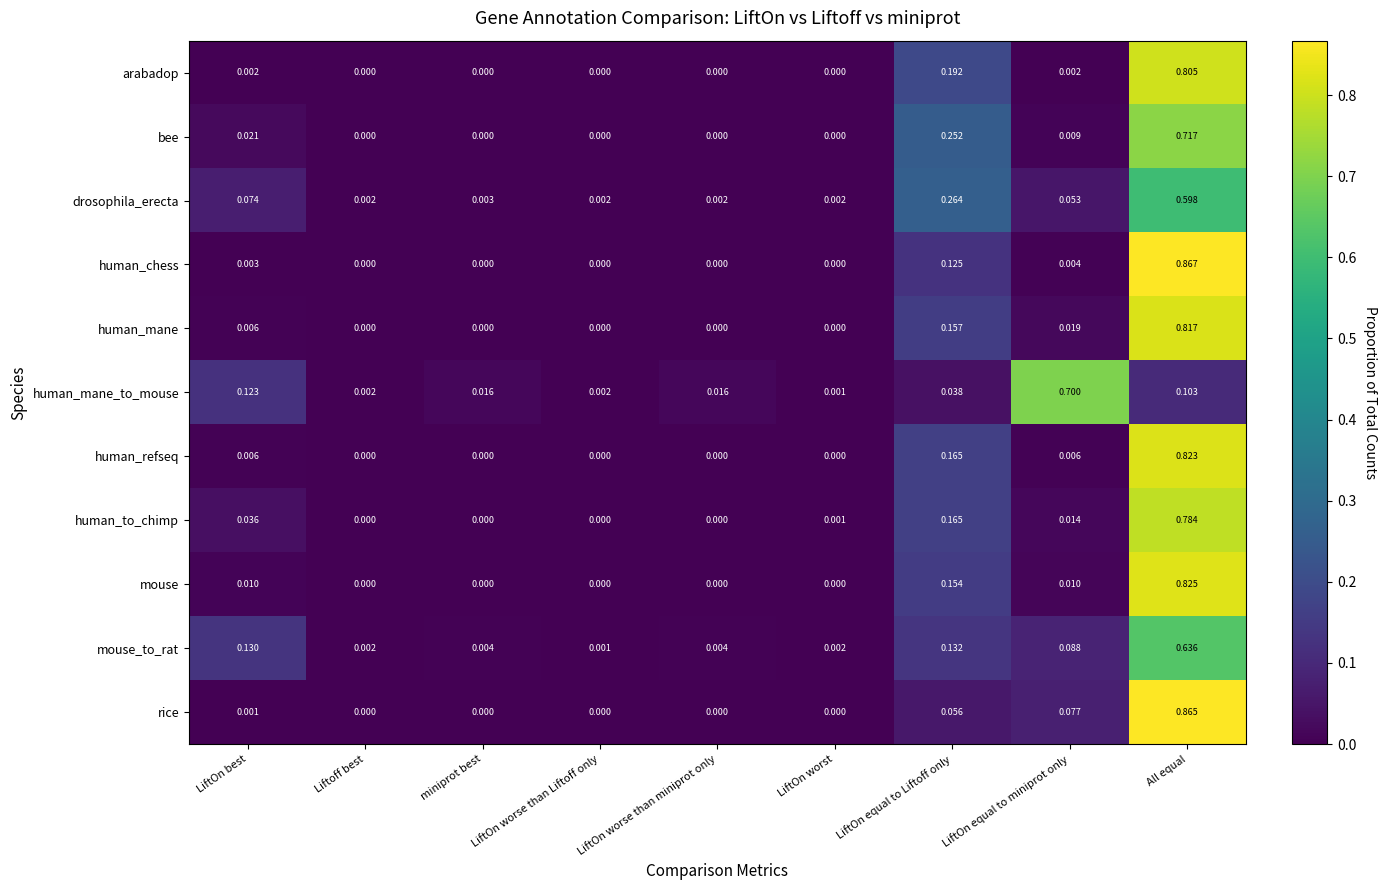

Which series has the largest range (max minus min)?

human_chess